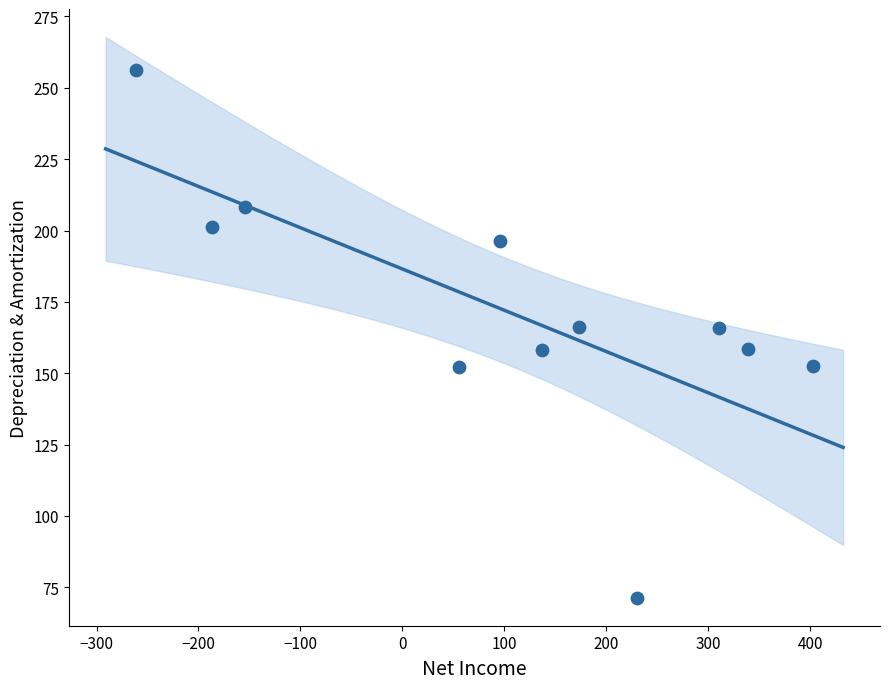

What is the range of Y values (max minus min)?

184.8